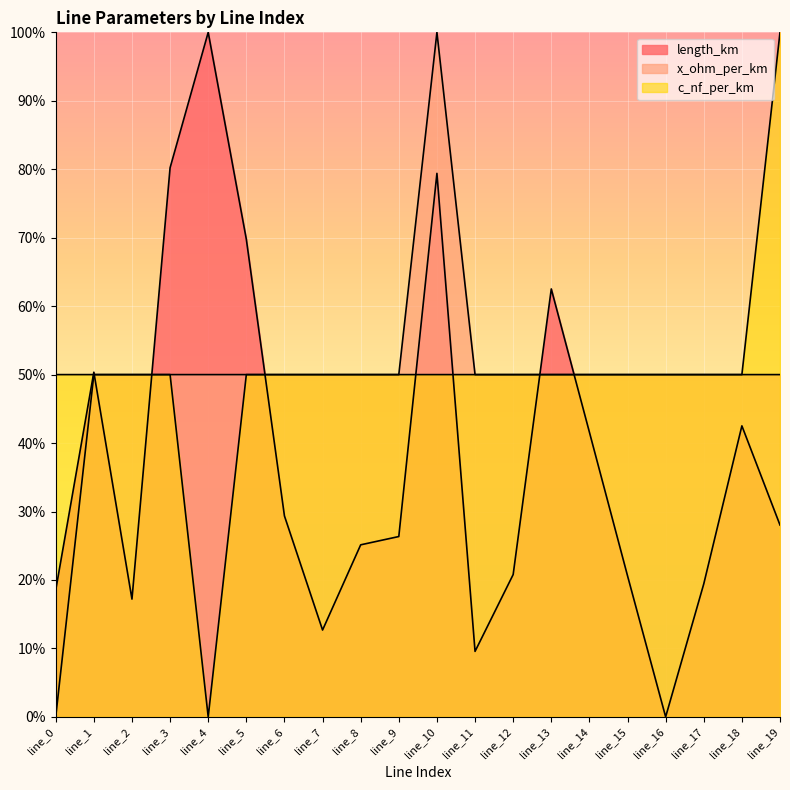

Does the chart display data point markers on the line(s)?

No